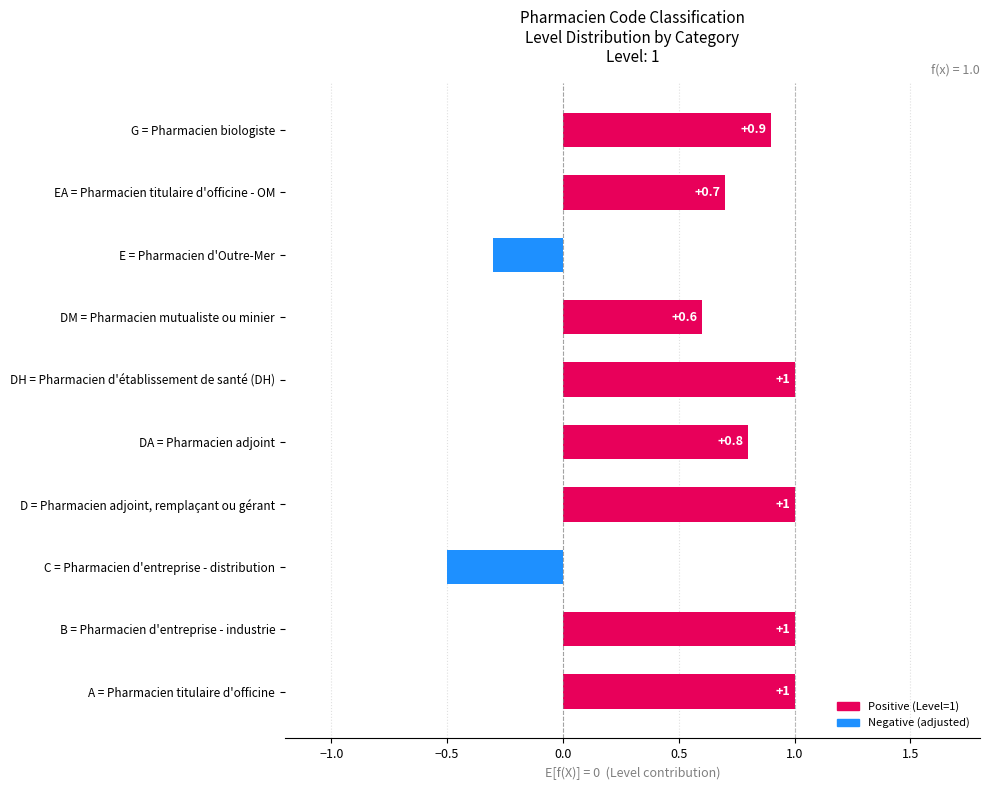

What is the sum of all values?

6.2